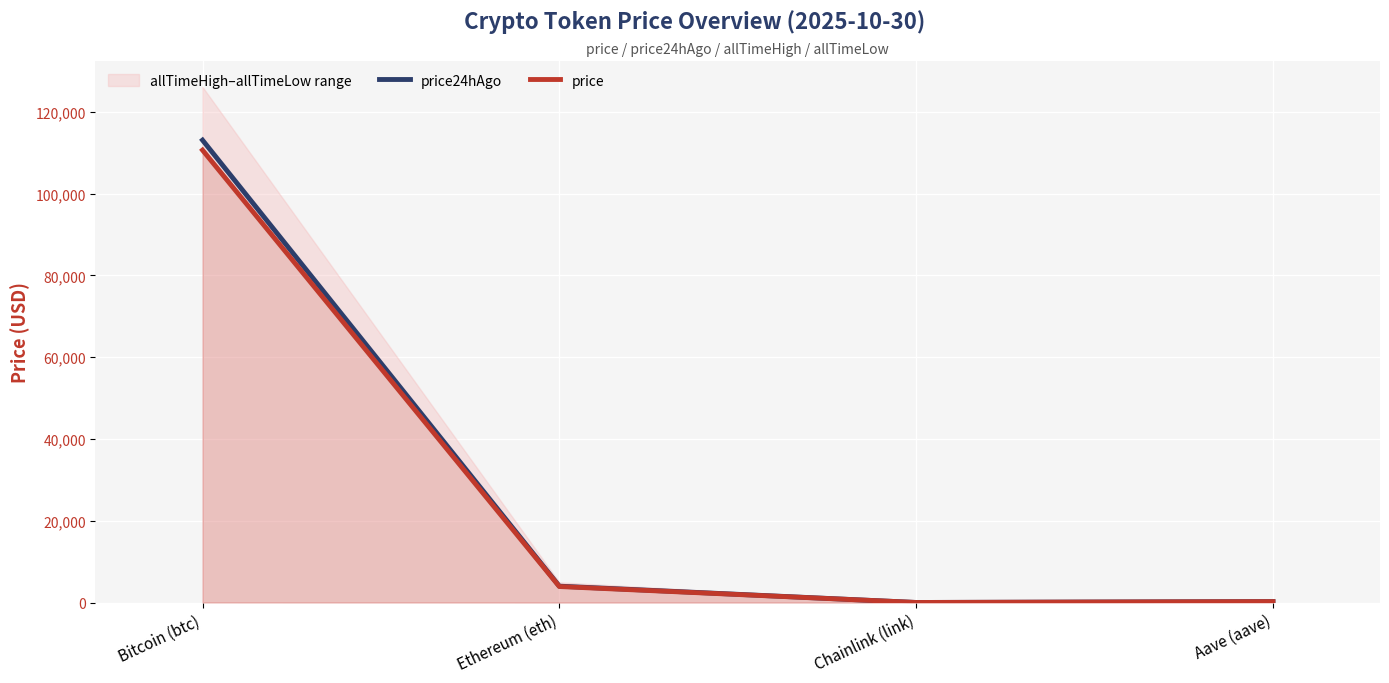

Which label corresponds to the smallest value in the chart?

Chainlink (link)